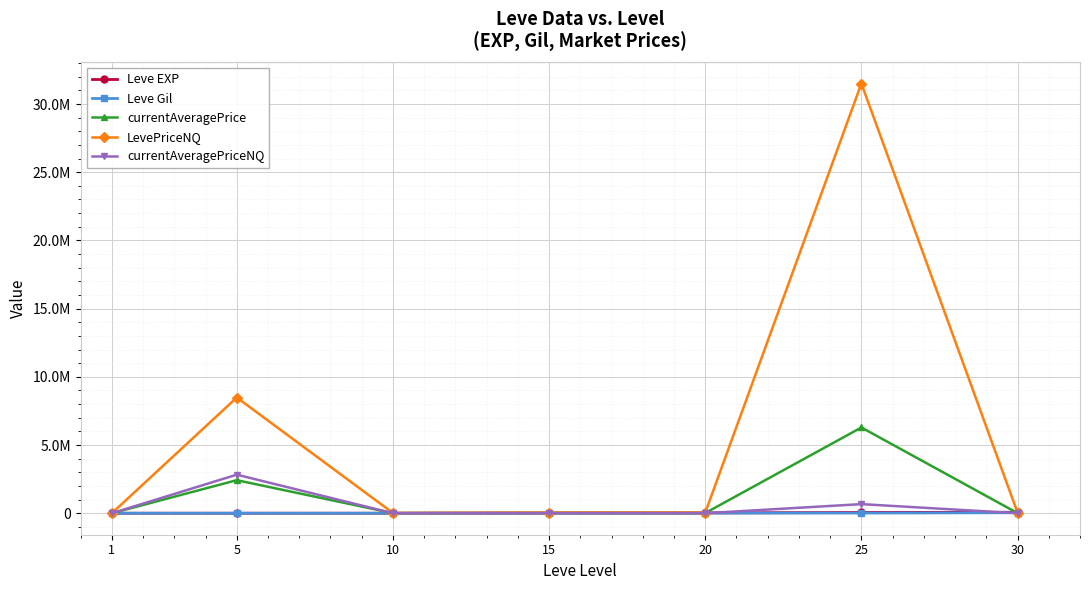

Is this an area chart (filled region under the line)?

No